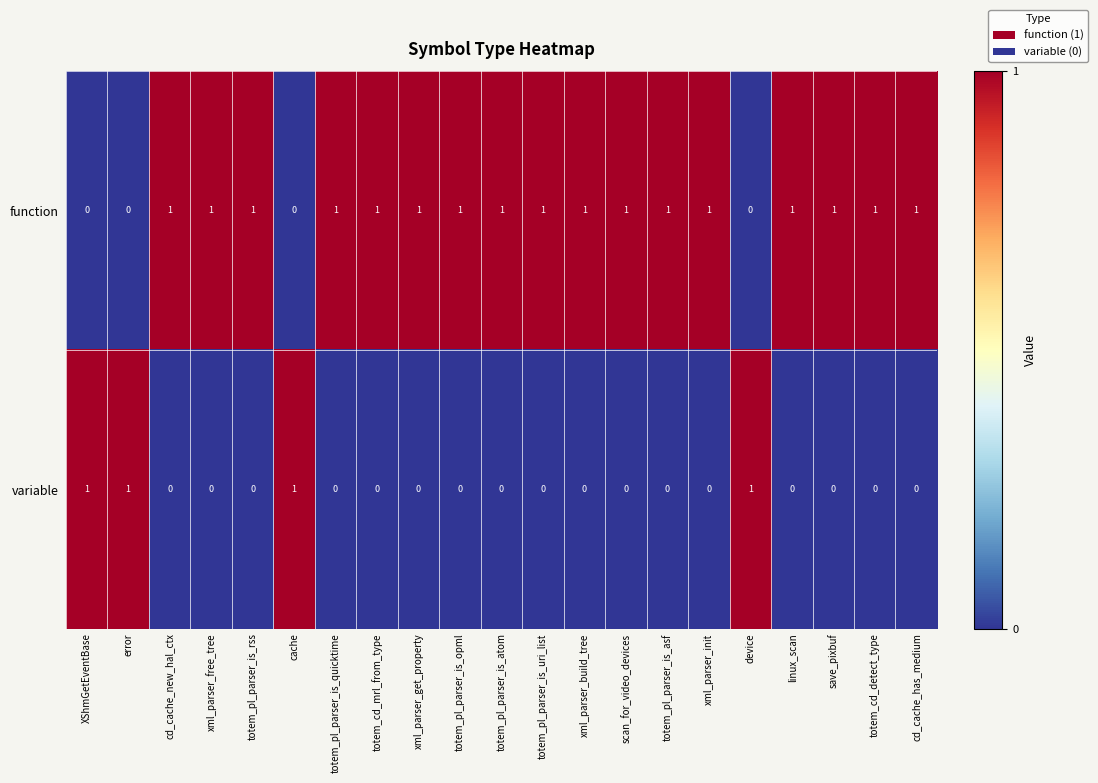

The variable series shows 0 at linux_scan. True or false?

True